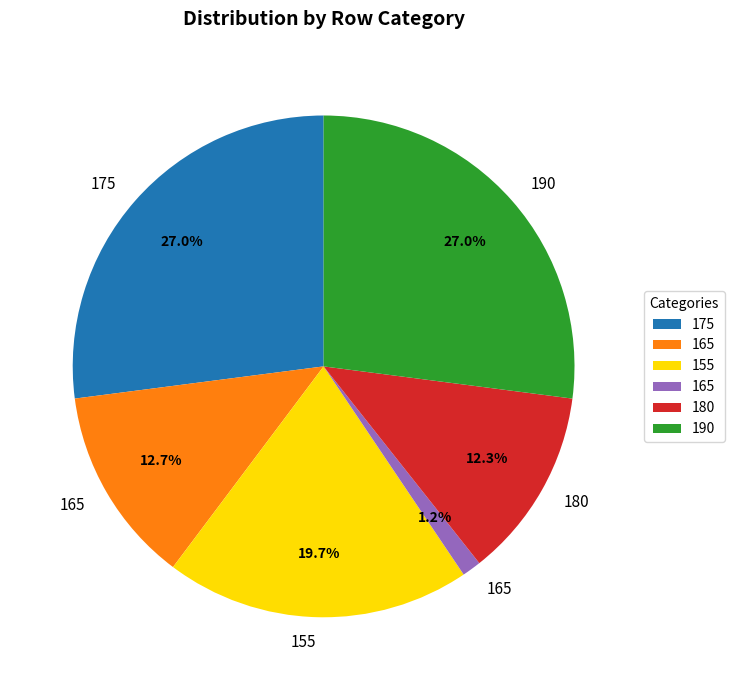

Does any single category account for the majority?

No